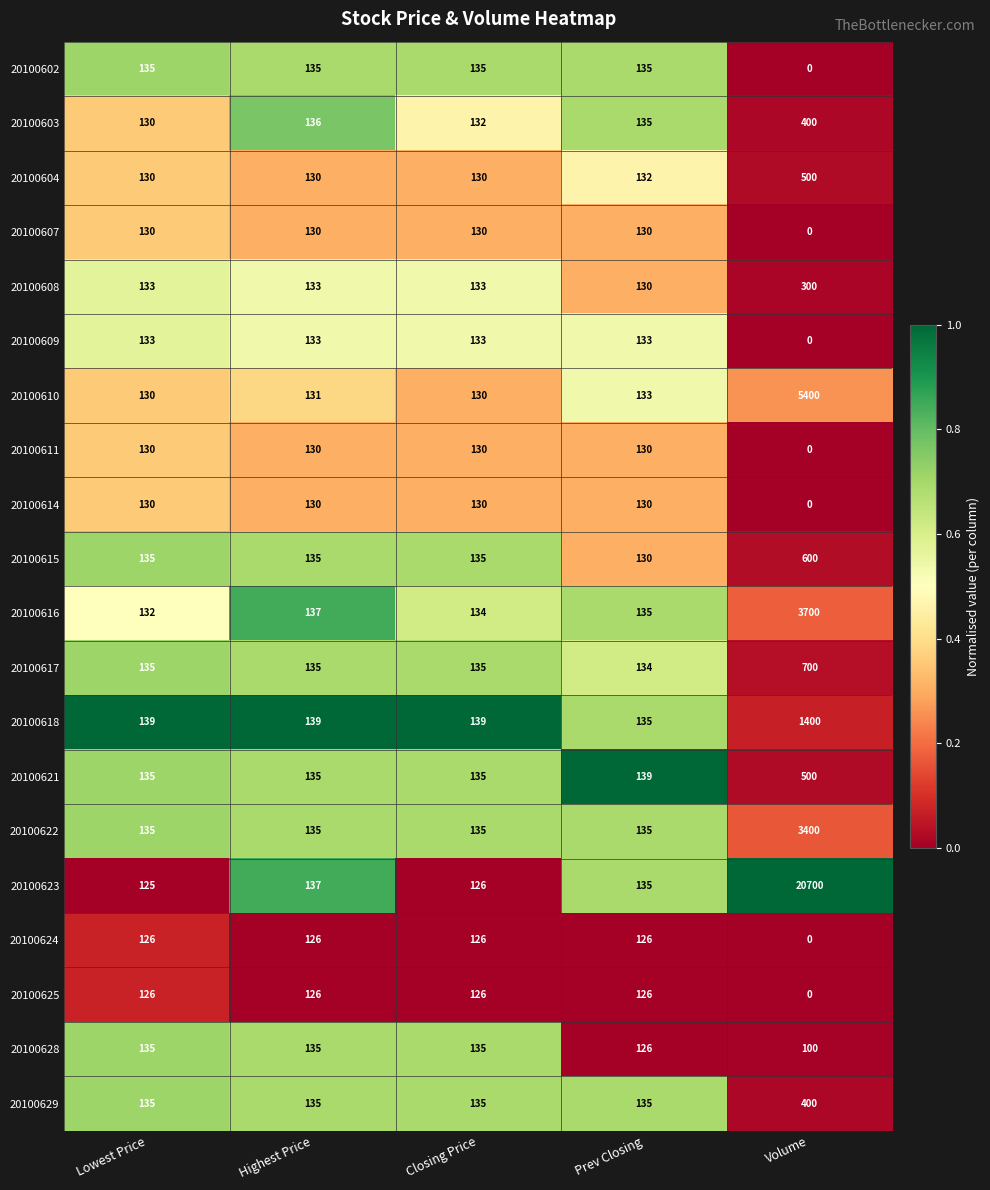

What is the average value of the 20100618 series?

390